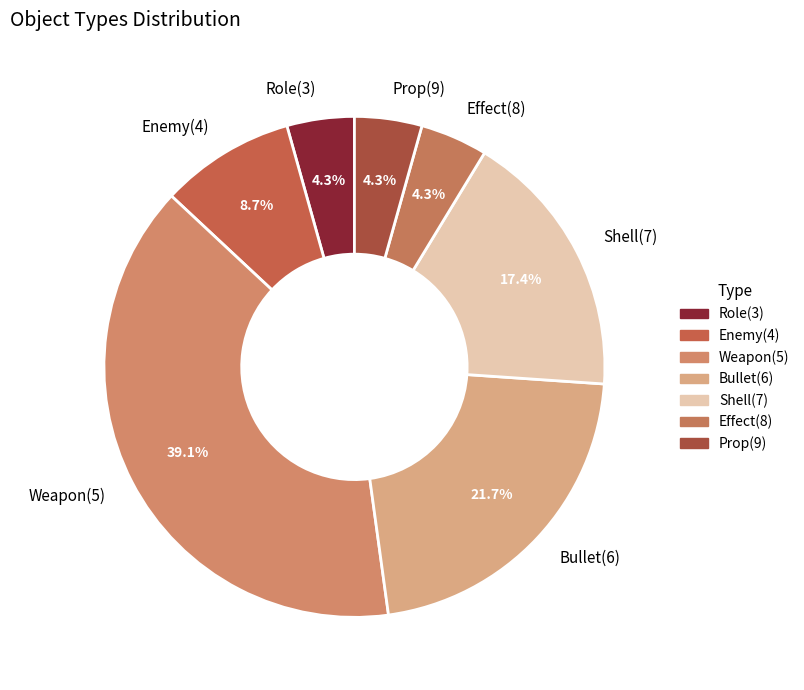

Combined, what portion of the pie is Enemy(4) and Role(3)?

13.0%